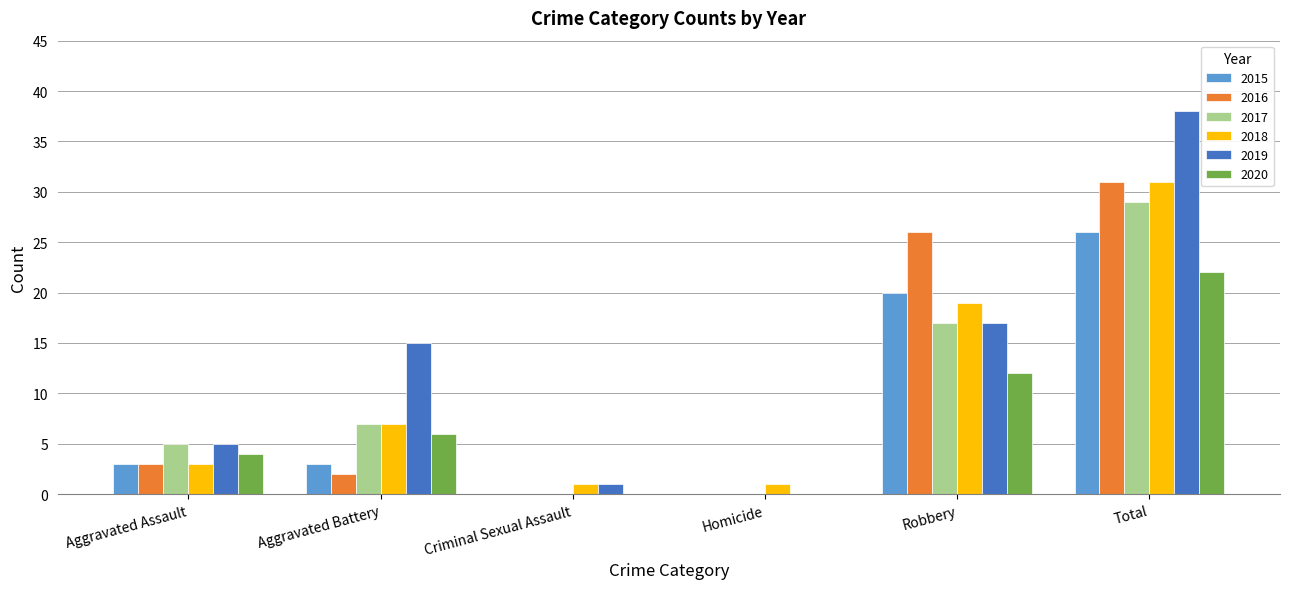

Is it true that 2016 equals 26 at Robbery?

True